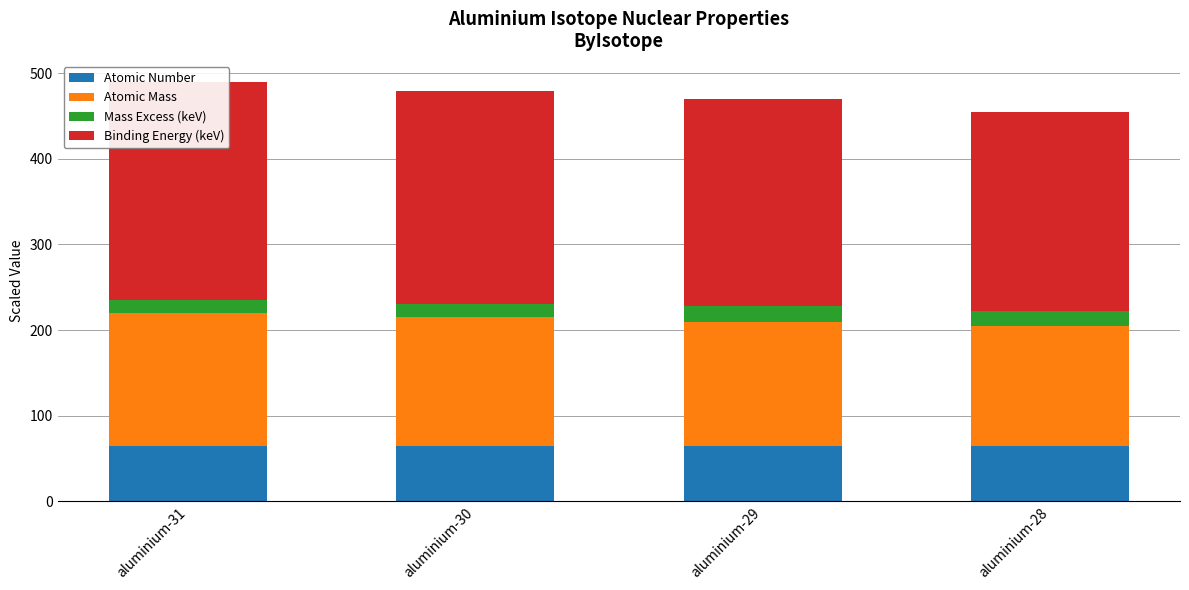

What is the difference between the highest and lowest values at aluminium-30?

232.0